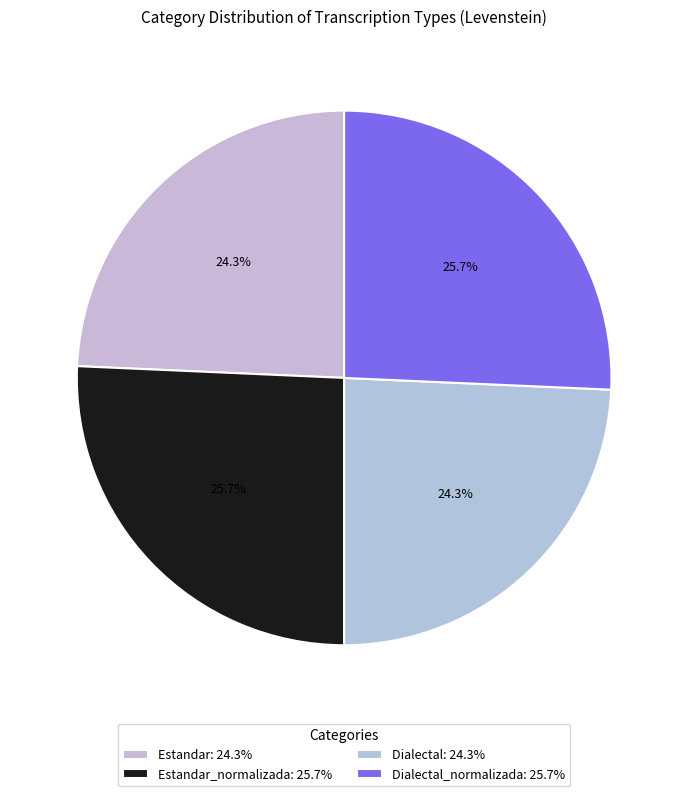

Count the number of slices in the pie.

4